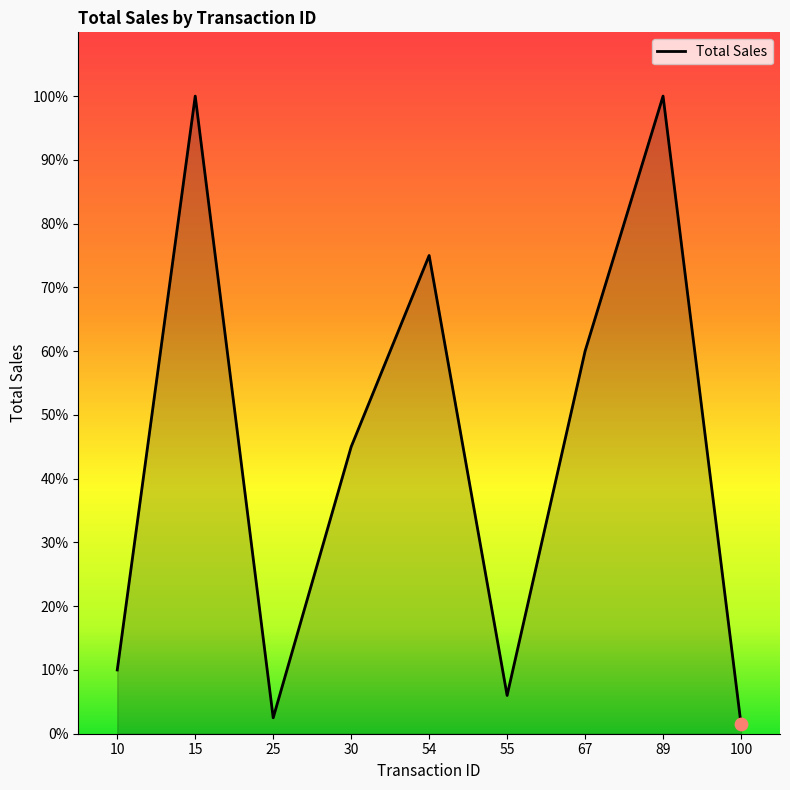

Approximately how many times larger is the value at 15 compared to 100?

66.7